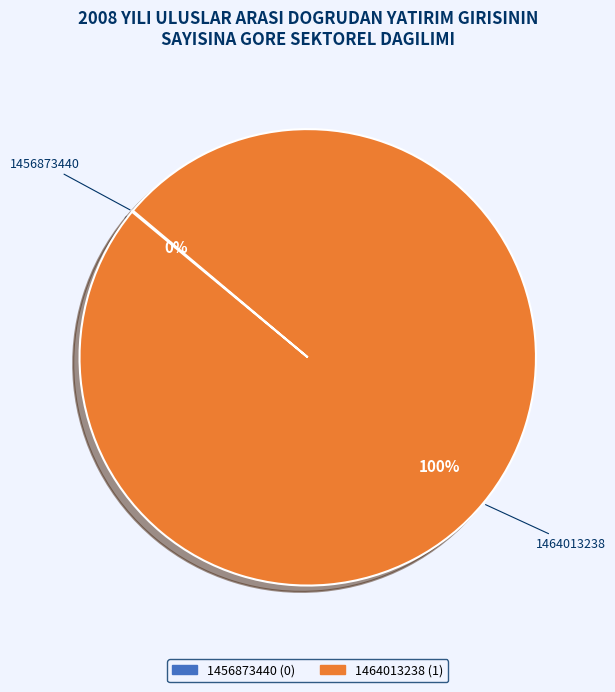

The 1464013238 slice represents 100% of the pie. True or false?

True